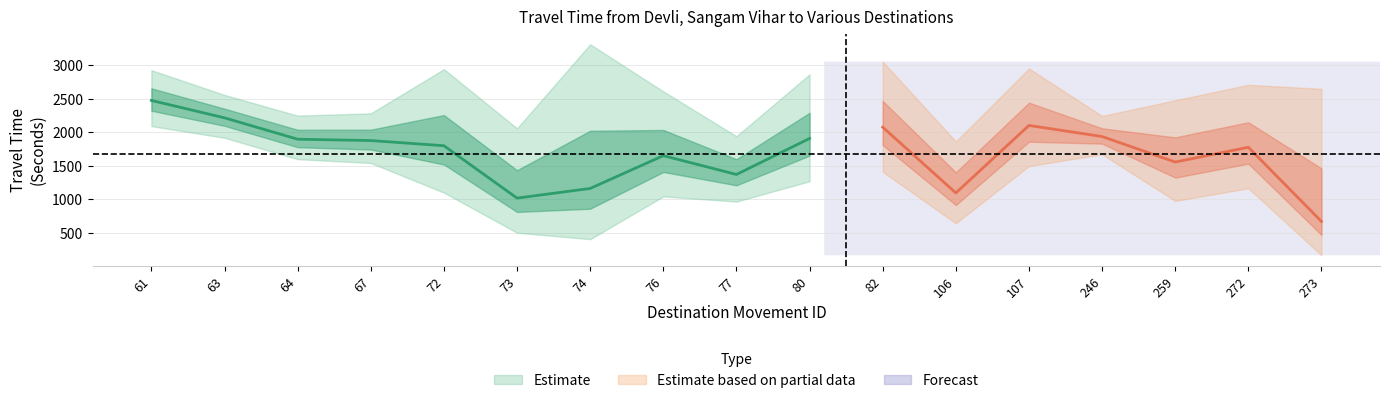

What is the difference between the maximum and minimum values in the Mean Travel Time (Seconds) series?

1802